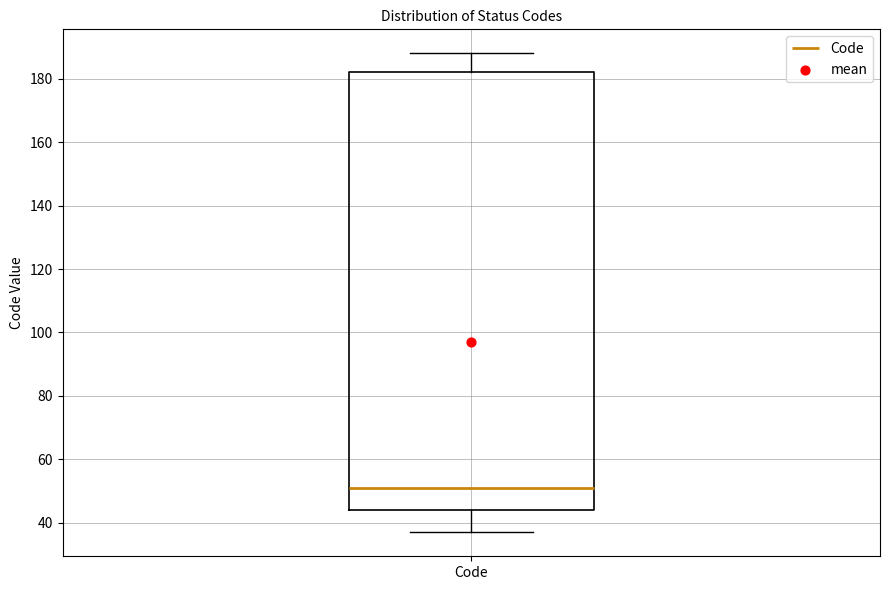

Where is the upper edge of the box for Code on the y-axis? The values are not printed on the chart, so give them approximately, as read against the axis.

182